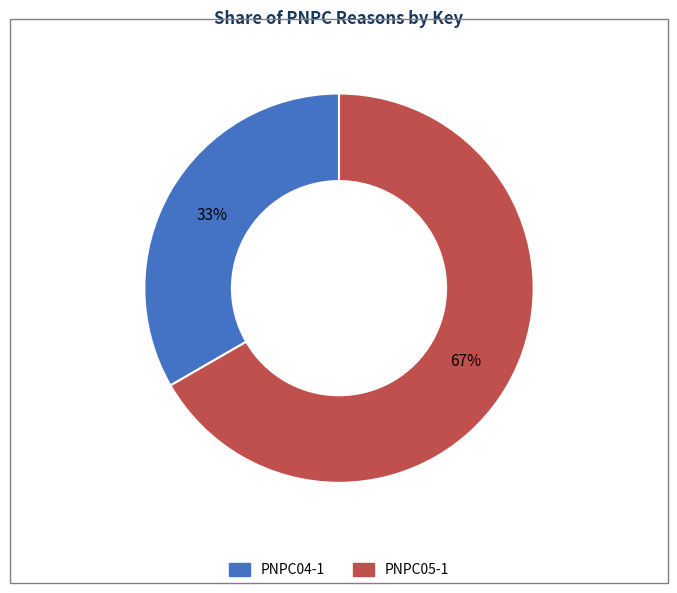

To the nearest percent, what portion does PNPC05-1 represent?

67%